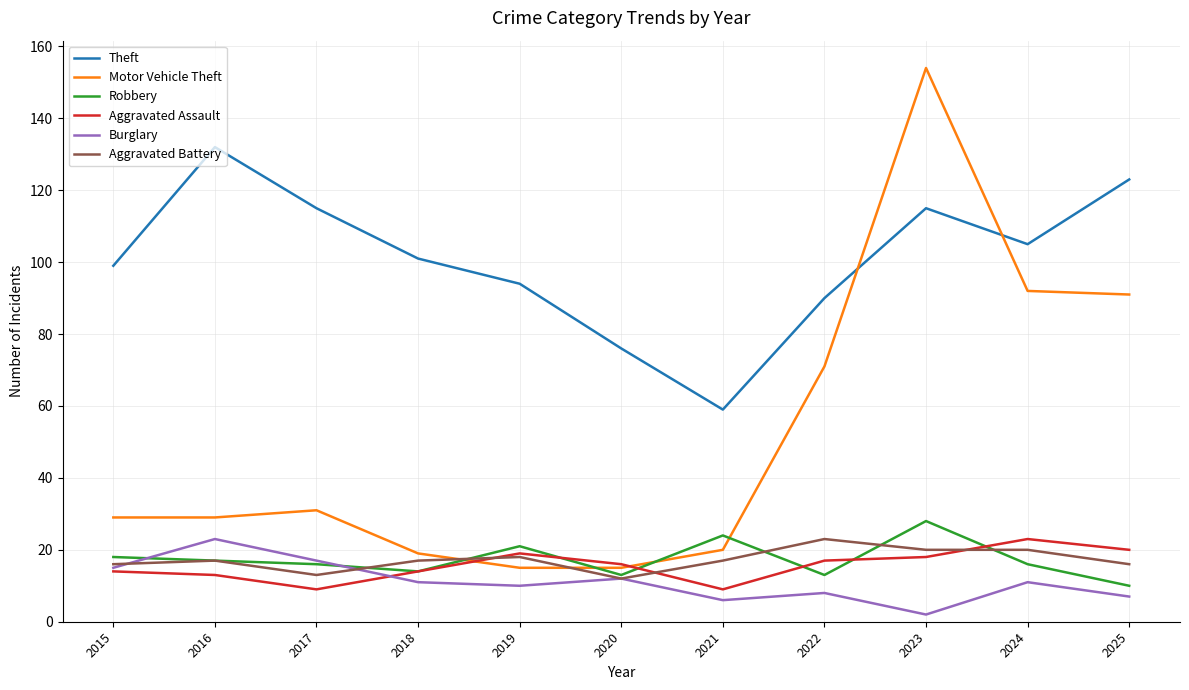

What is the difference between the Aggravated Assault values at 2023 and 2017?

9